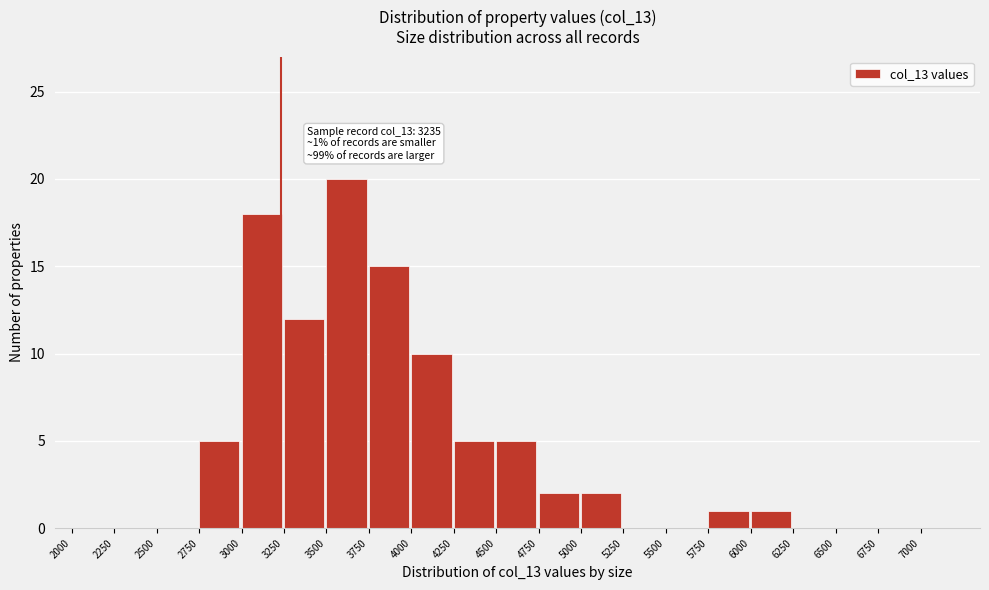

Which range on the x-axis has the tallest bar?

3500 to 3750